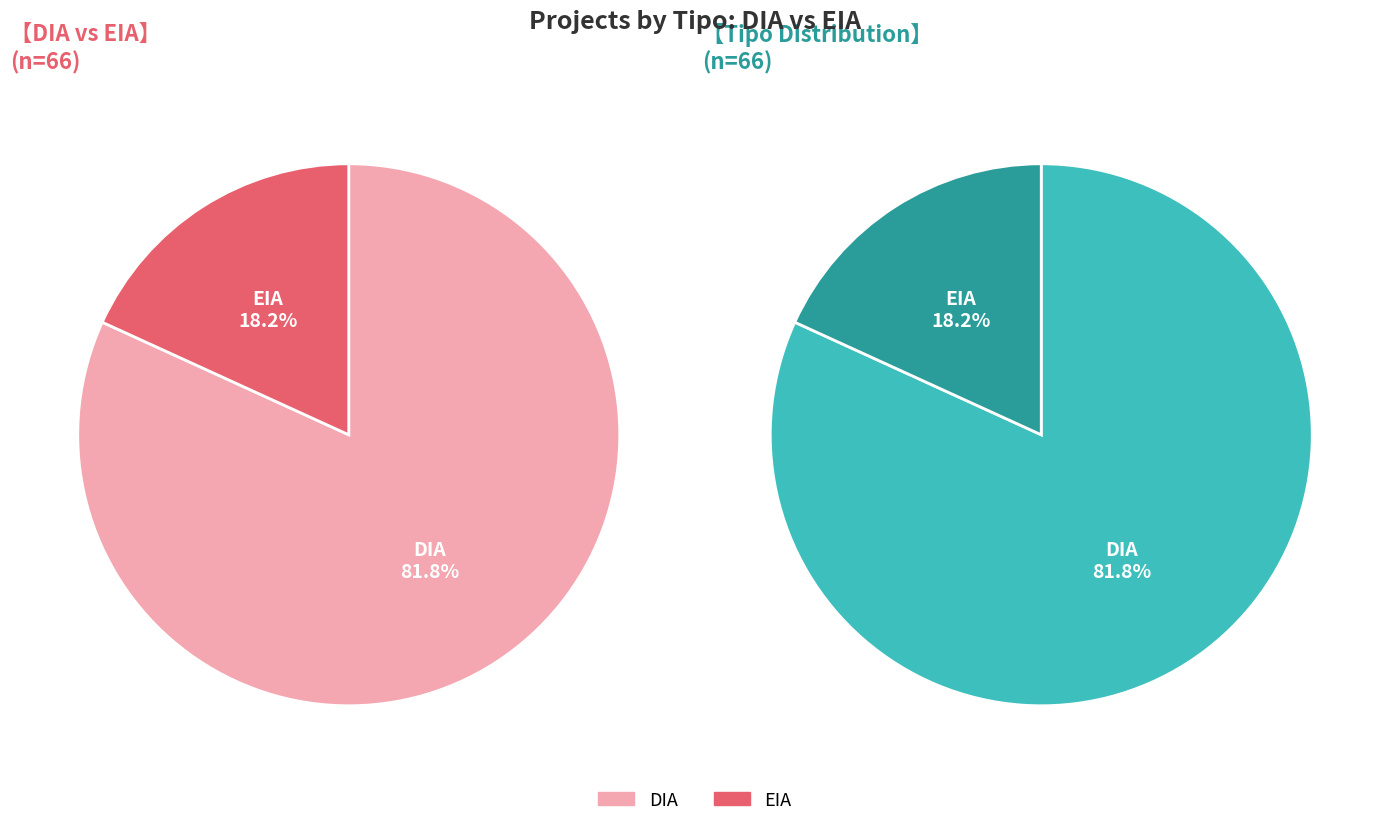

To the nearest percent, what is the average slice percentage?

50%